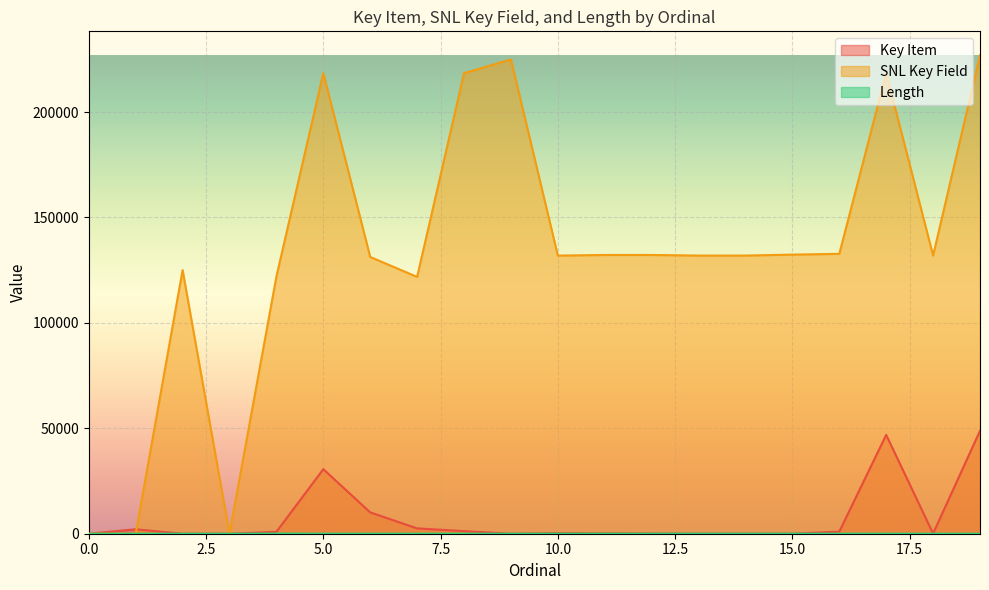

Reading left to right, what are all the values shown in this chart?

Key Item: 0	2103	8	0	906	30613	10117	2529	1233	1	280	144	99	23	32	27	992	46877	90	48814
SNL Key Field: 0	0	125053	0	121985	218426	131273	121813	218459	224924	131918	132210	132211	131929	131933	132384	132754	218442	131958	226937
Length: 1	0	6	0	80	12	3	12	20	0	19	19	19	19	19	19	19	0	0	0